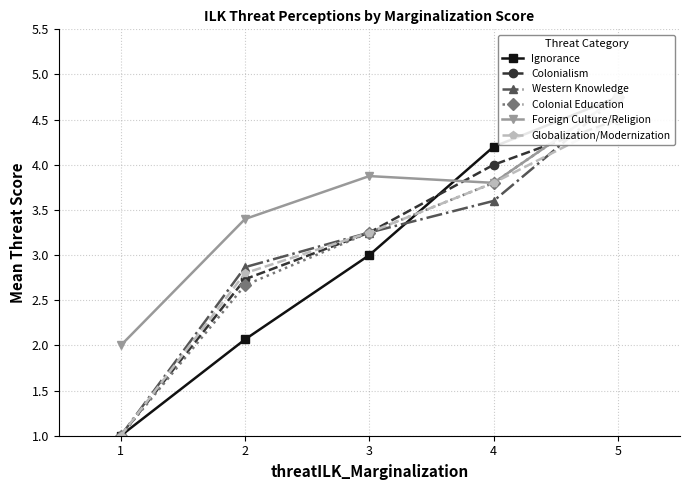

True or false: Ignorance and Foreign Culture/Religion intersect in this chart.

True